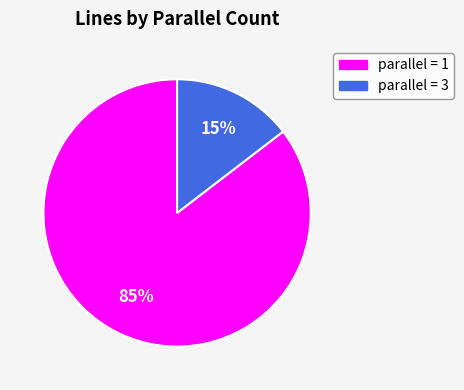

How many segments does this pie chart have?

2